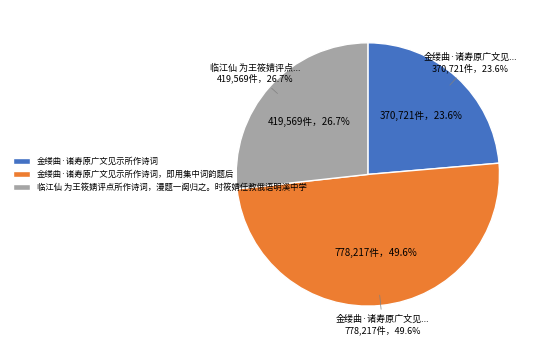

True or false: 临江仙 为王筱婧评点所作诗词，漫题一阕归之。时筱婧任教俄语明溪中学 accounts for 27% of the total.

True